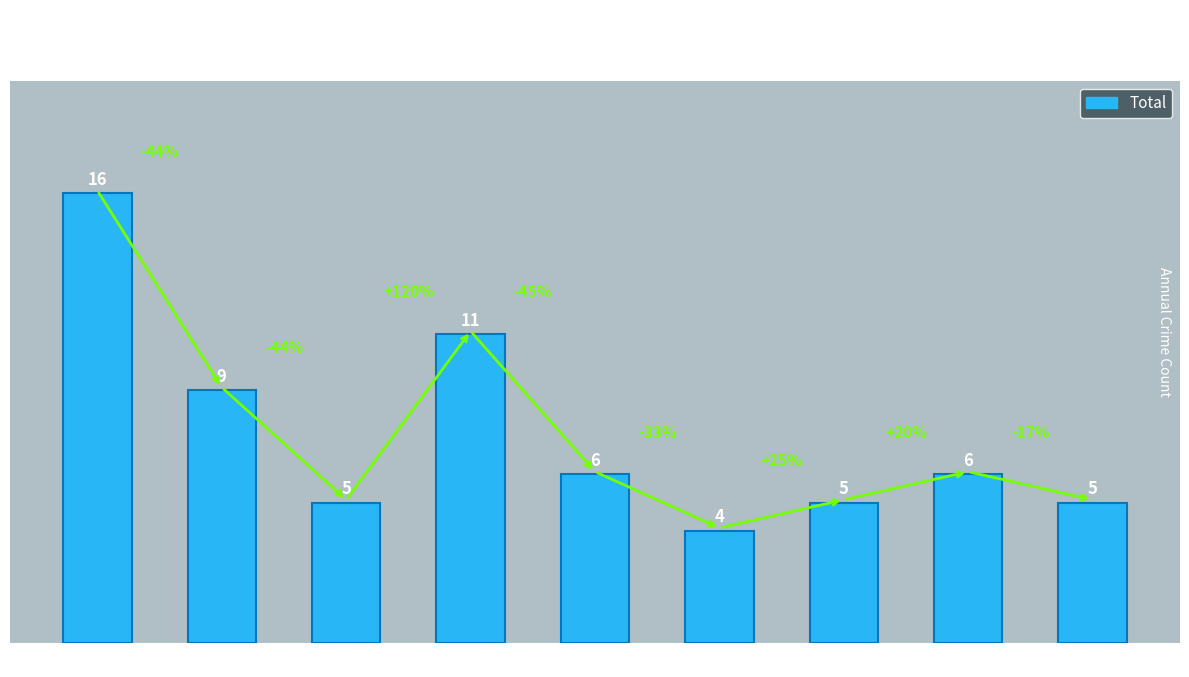

The value at 2018 is 11. True or false?

True